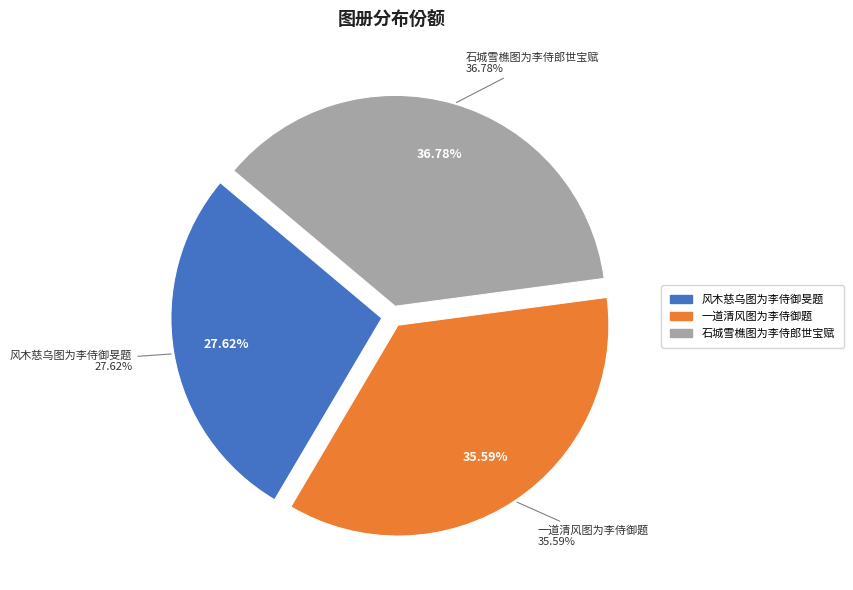

True or false: 一道清风图为李侍御题 accounts for 36% of the total.

True